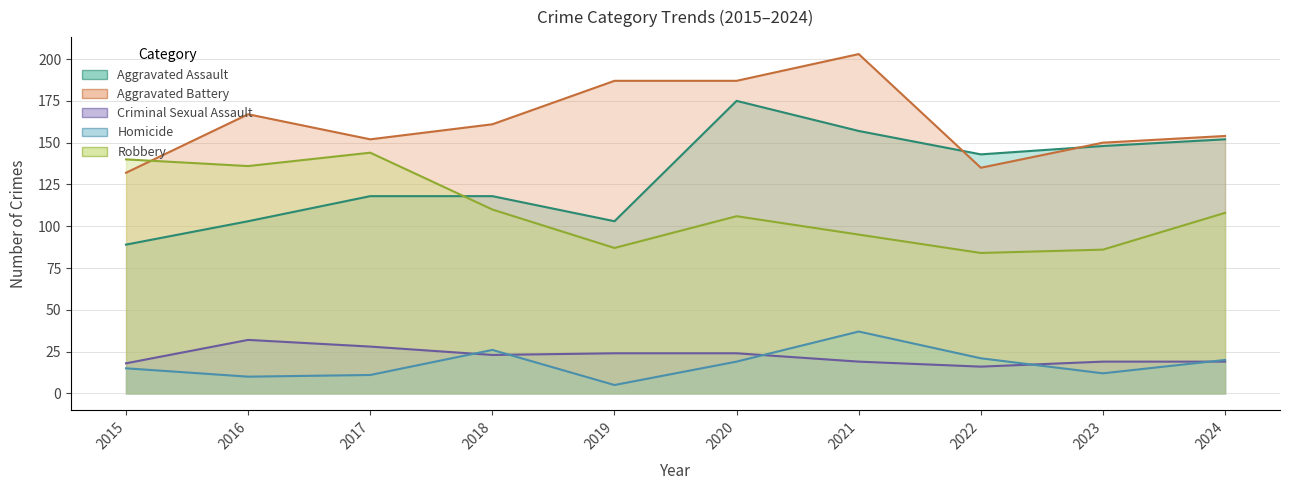

Rank the categories by Homicide value from lowest to highest.

2019, 2016, 2017, 2023, 2015, 2020, 2024, 2022, 2018, 2021